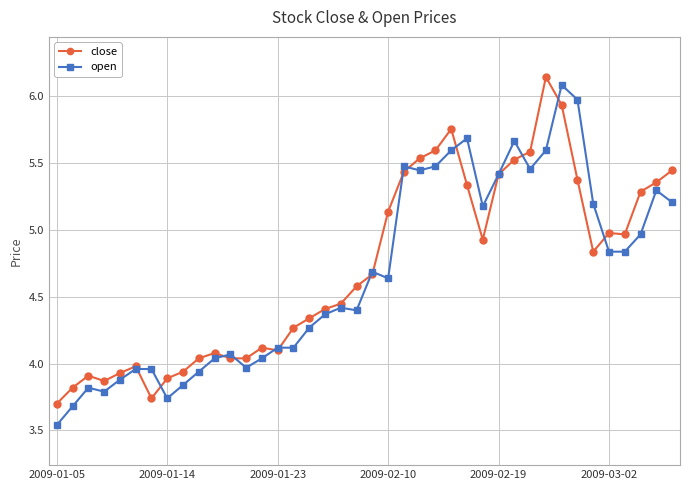

What is the smallest value displayed?

3.5